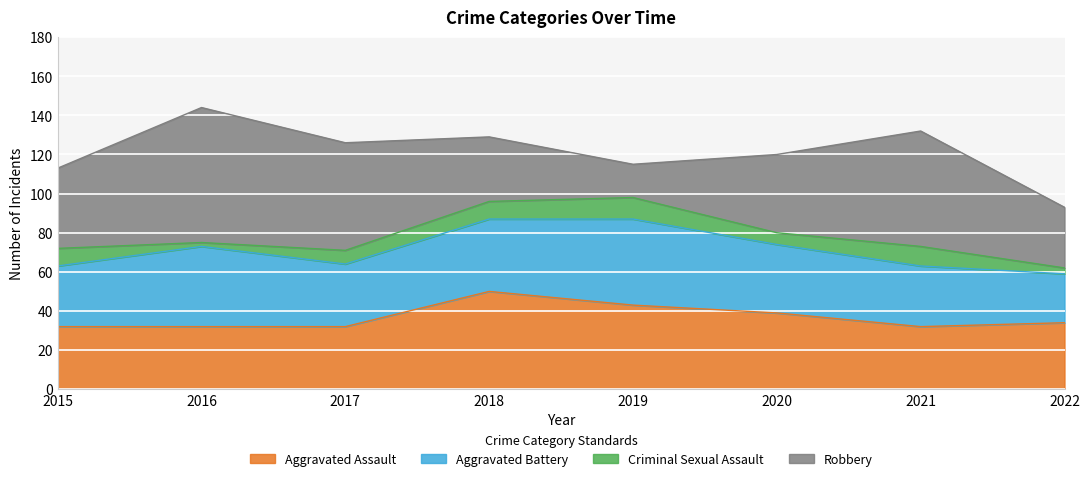

Count the number of data series in this chart.

4